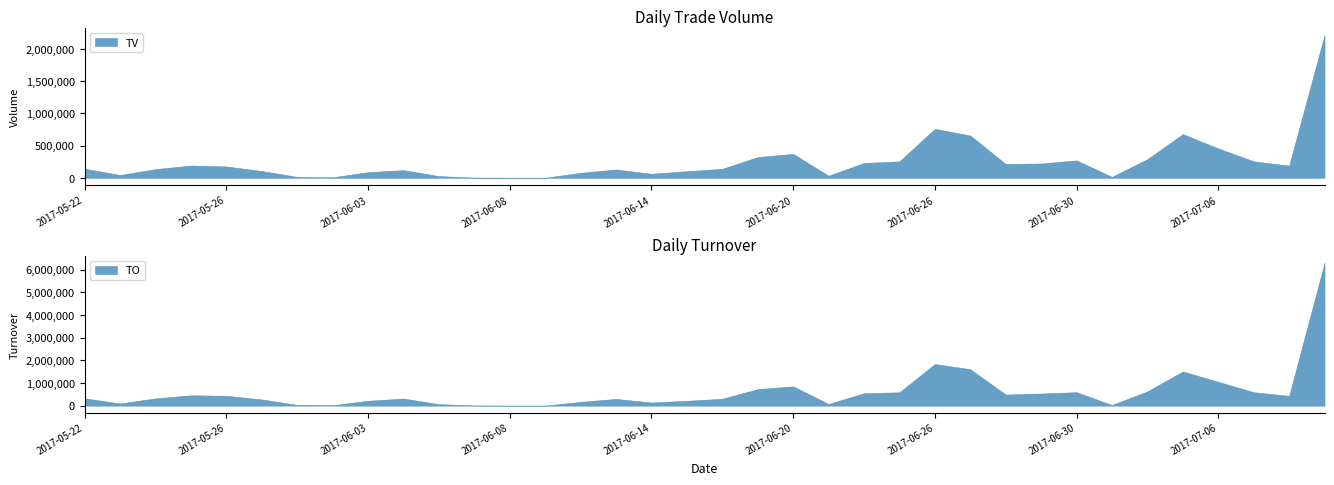

At 2017-06-30, list the series in order from smallest to largest.

TV, TO